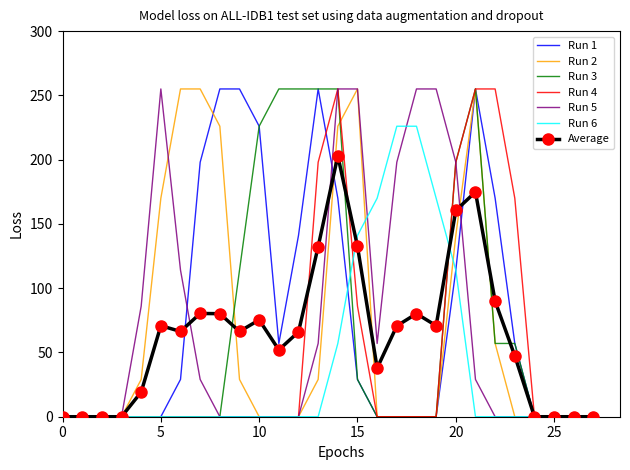

What is the greatest value displayed?

255.0